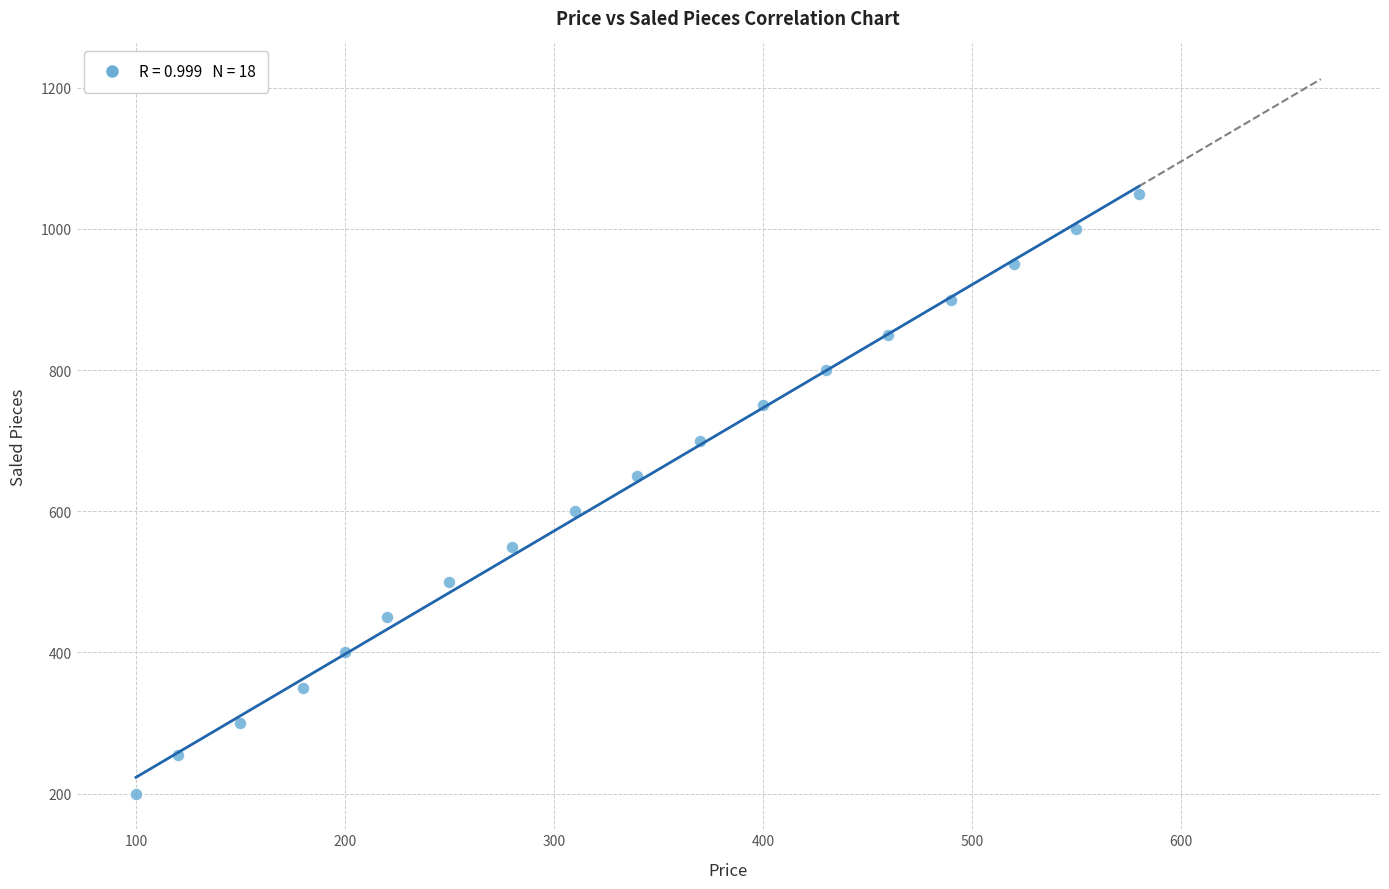

What is the range of X values (max minus min)?

480